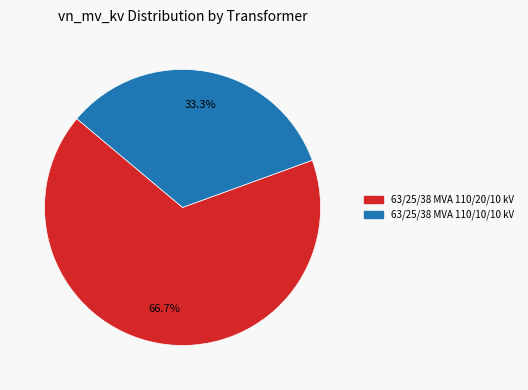

What is the largest slice in the pie chart?

63/25/38 MVA 110/20/10 kV